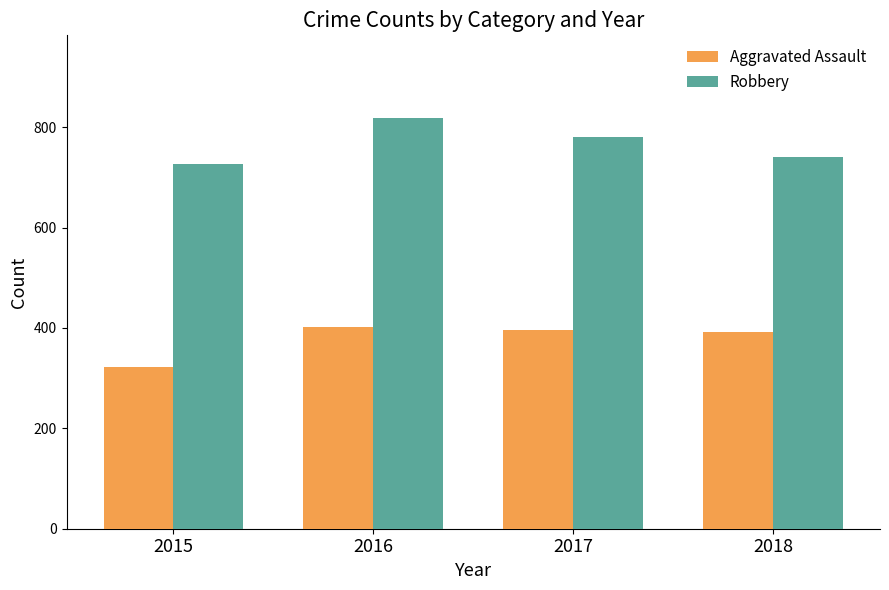

At which category is the sum across all series the highest?

2016